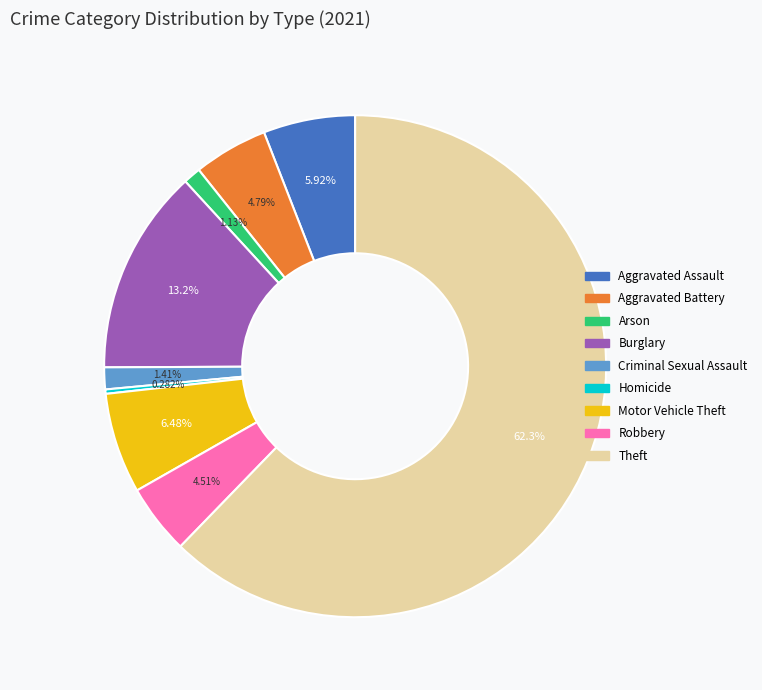

To the nearest percent, what is the difference between the Arson and Aggravated Assault slice percentages?

5%